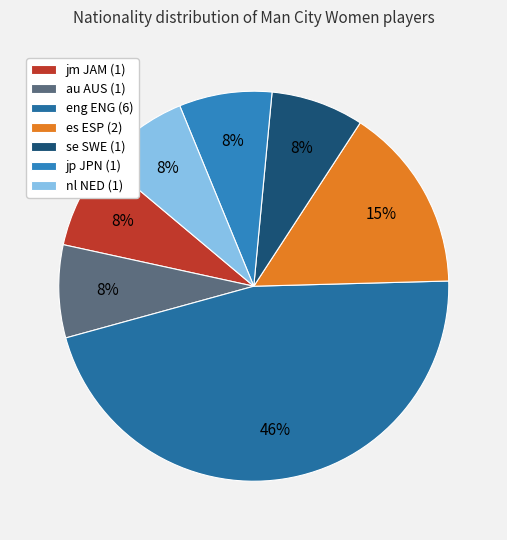

How many segments does this pie chart have?

7